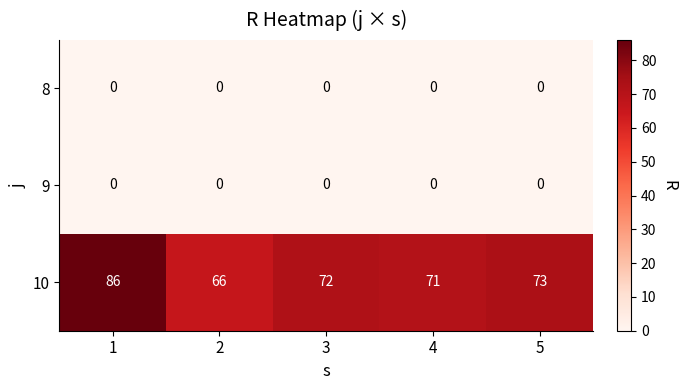

Reading left to right, list all the values displayed in this chart.

8: 0	0	0	0	0
9: 0	0	0	0	0
10: 86	66	72	71	73